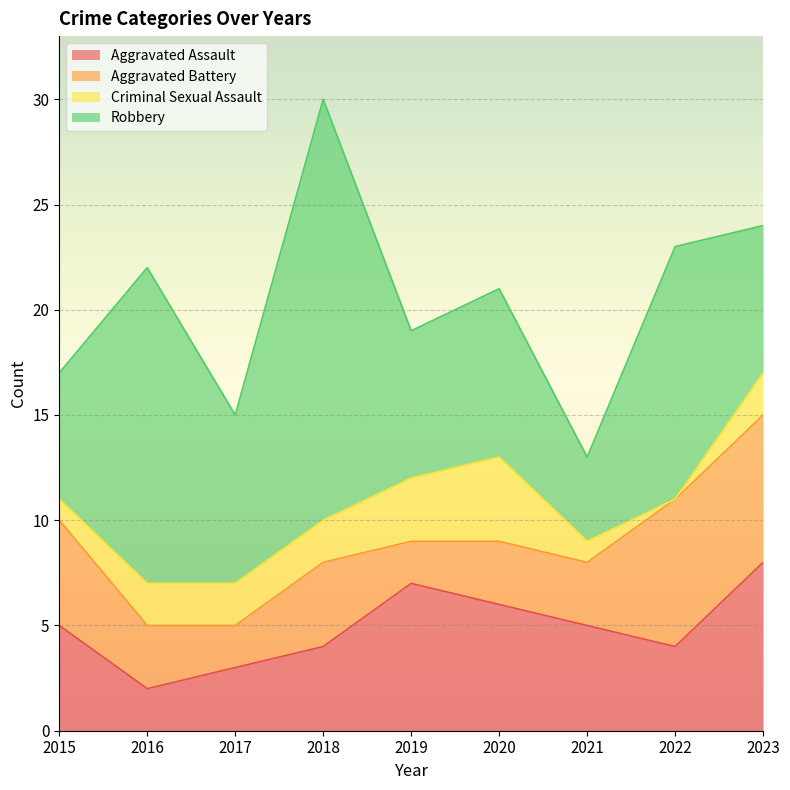

Reading left to right, transcribe all the data shown in this chart.

Aggravated Assault: 5	2	3	4	7	6	5	4	8
Aggravated Battery: 5	3	2	4	2	3	3	7	7
Criminal Sexual Assault: 1	2	2	2	3	4	1	0	2
Robbery: 6	15	8	20	7	8	4	12	7